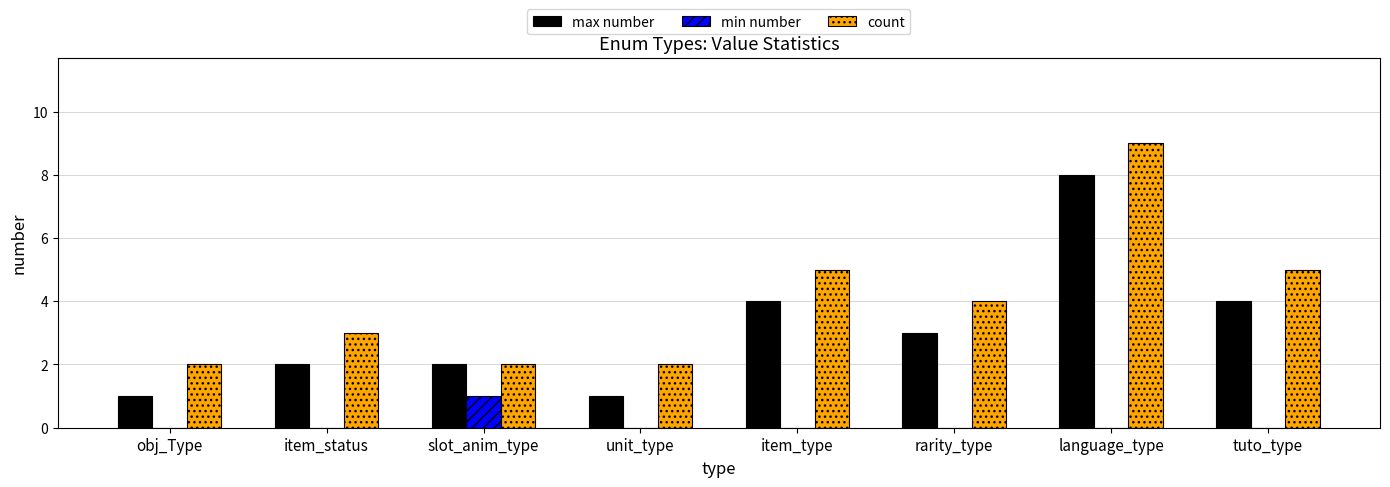

Is the value of max number at obj_Type greater than the value of count at item_type?

No